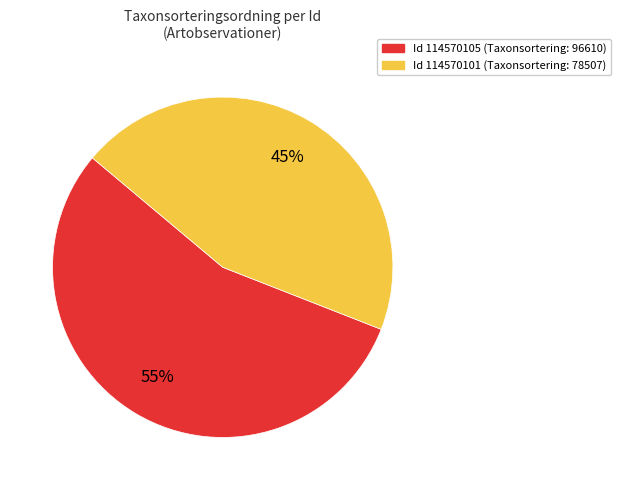

Is there any slice that represents more than half of the pie?

Yes